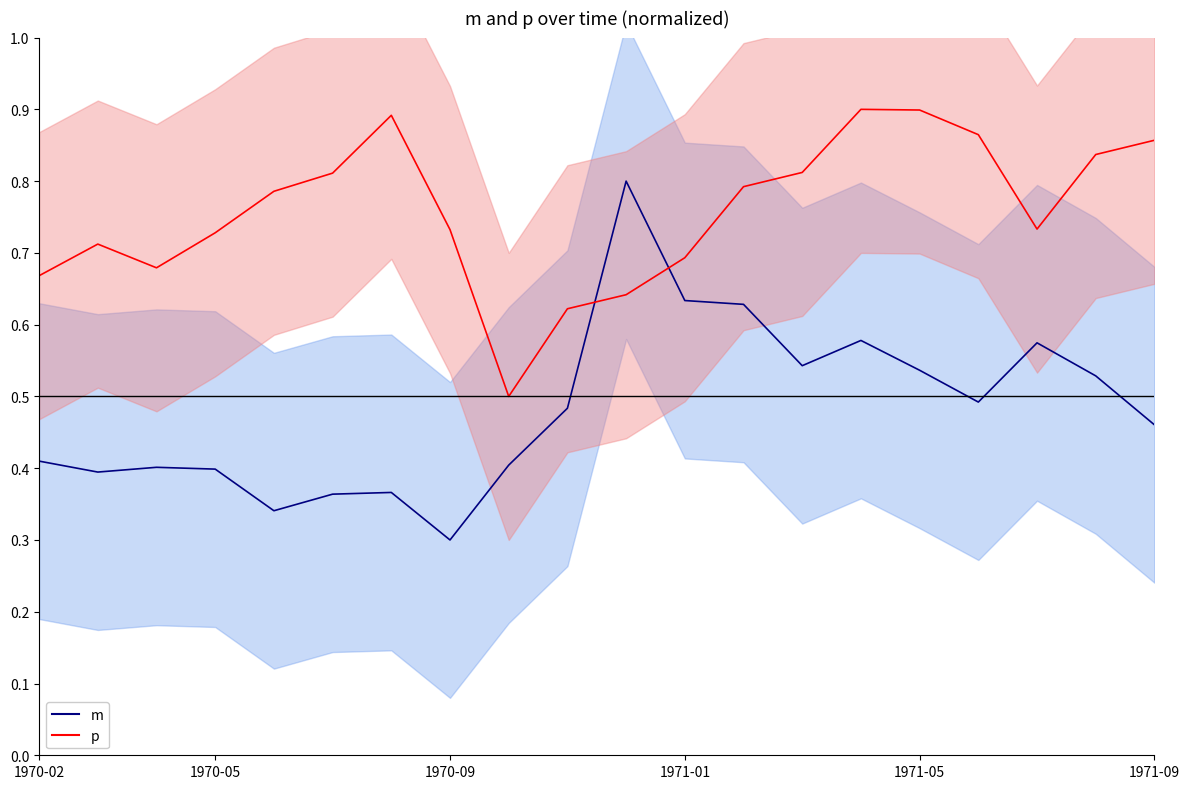

What position from the left is 13?

14